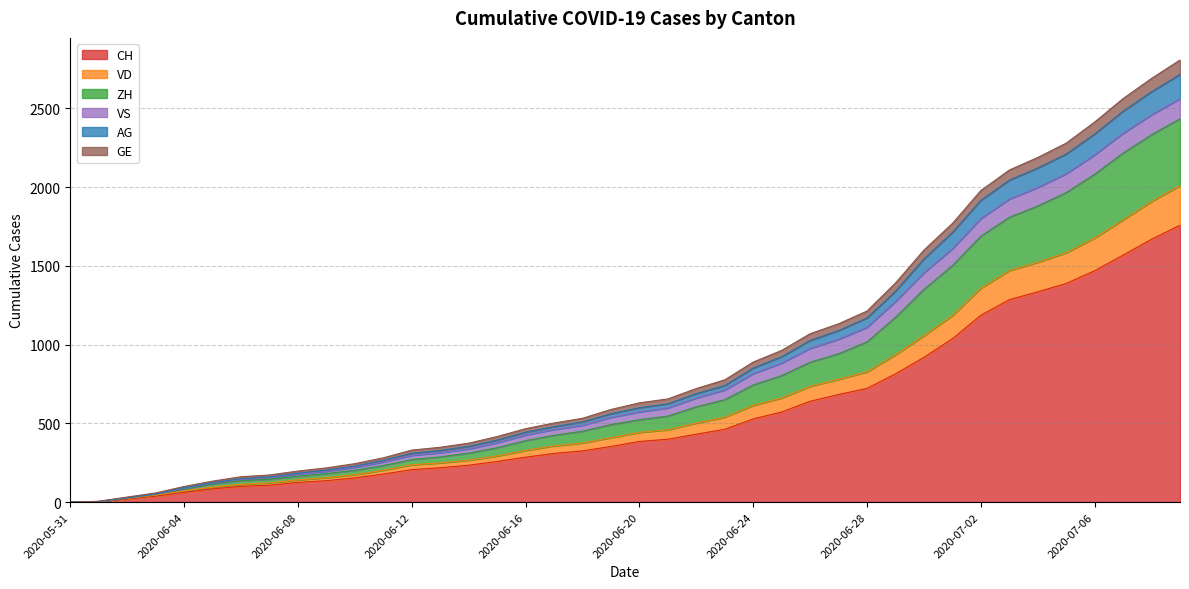

What is the maximum value for CH?

1758